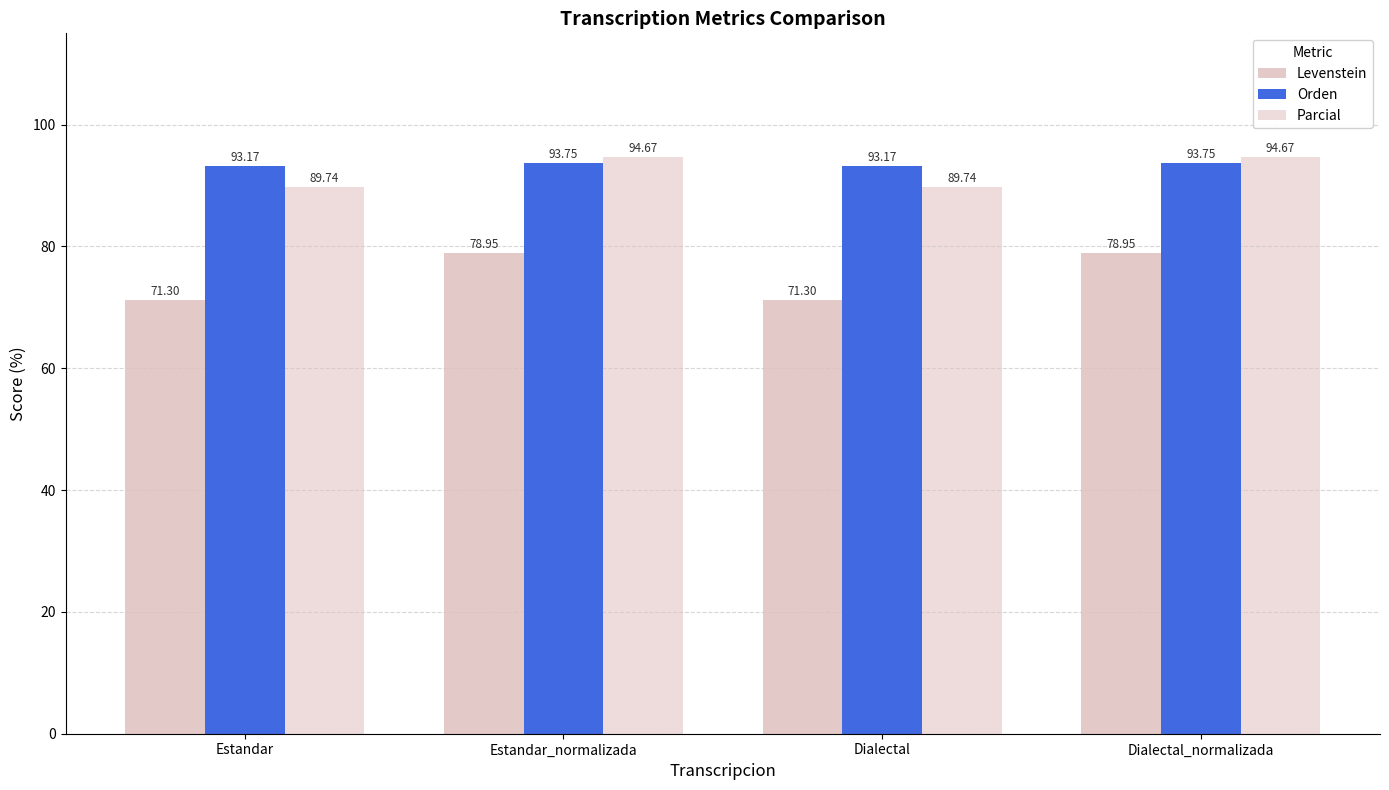

True or false: Levenstein has a value of 78.9 at Dialectal_normalizada.

True